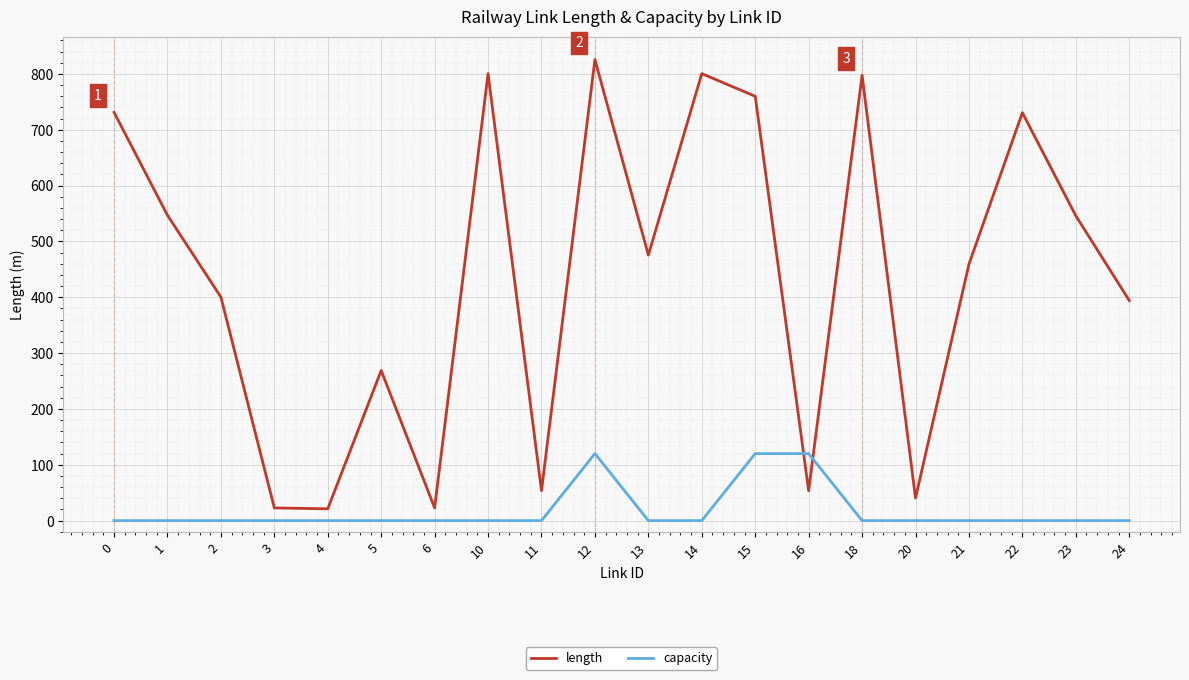

Is this an area chart (filled region under the line)?

No